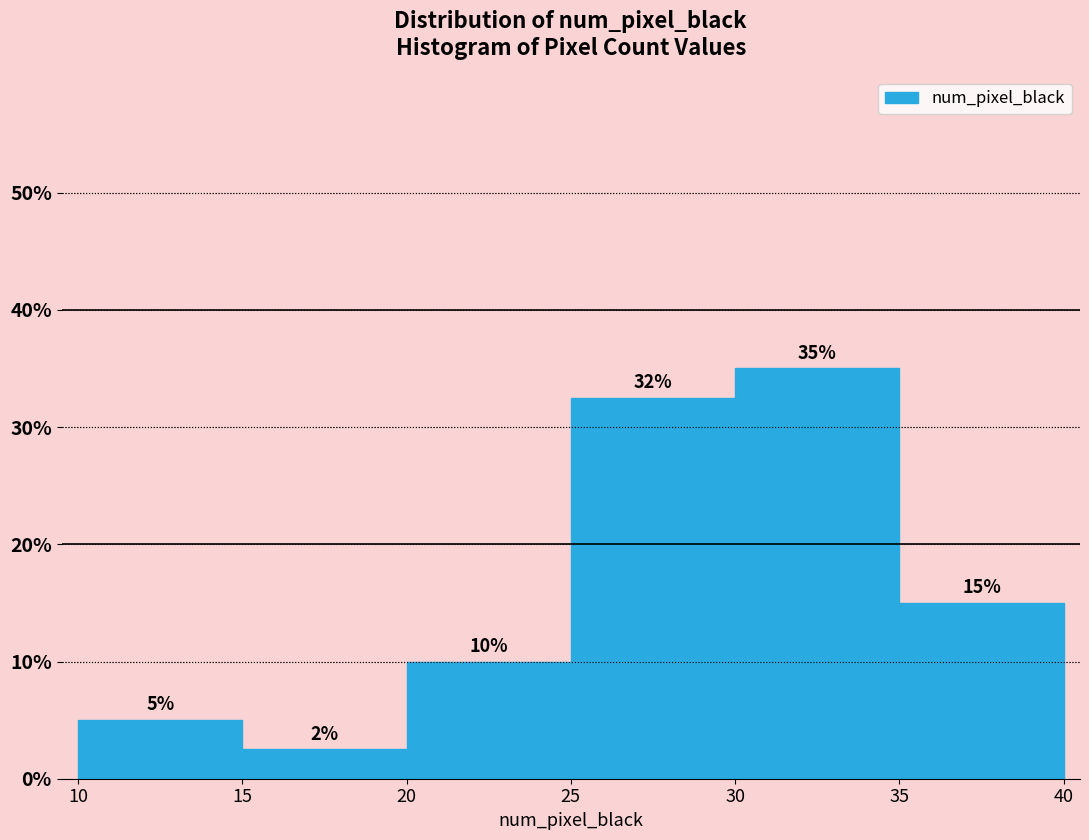

Over which range of the x-axis is the bar tallest?

30 to 35